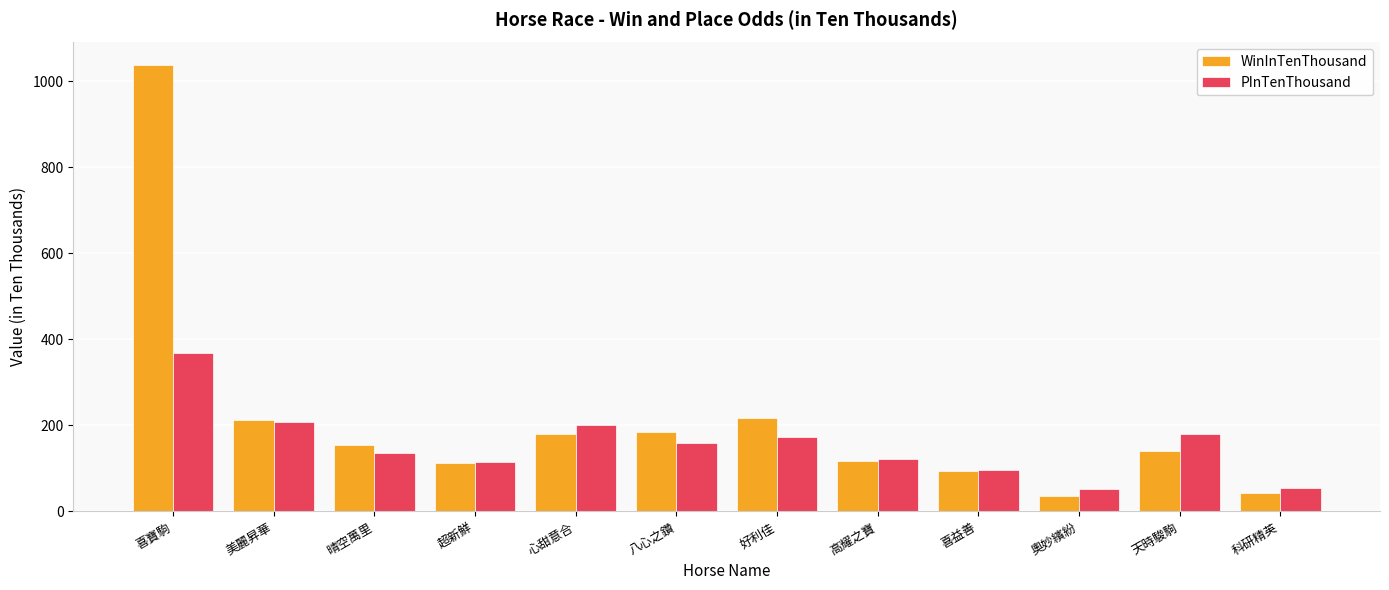

Is it true that WinInTenThousand equals 155 at 晴空萬里?

True